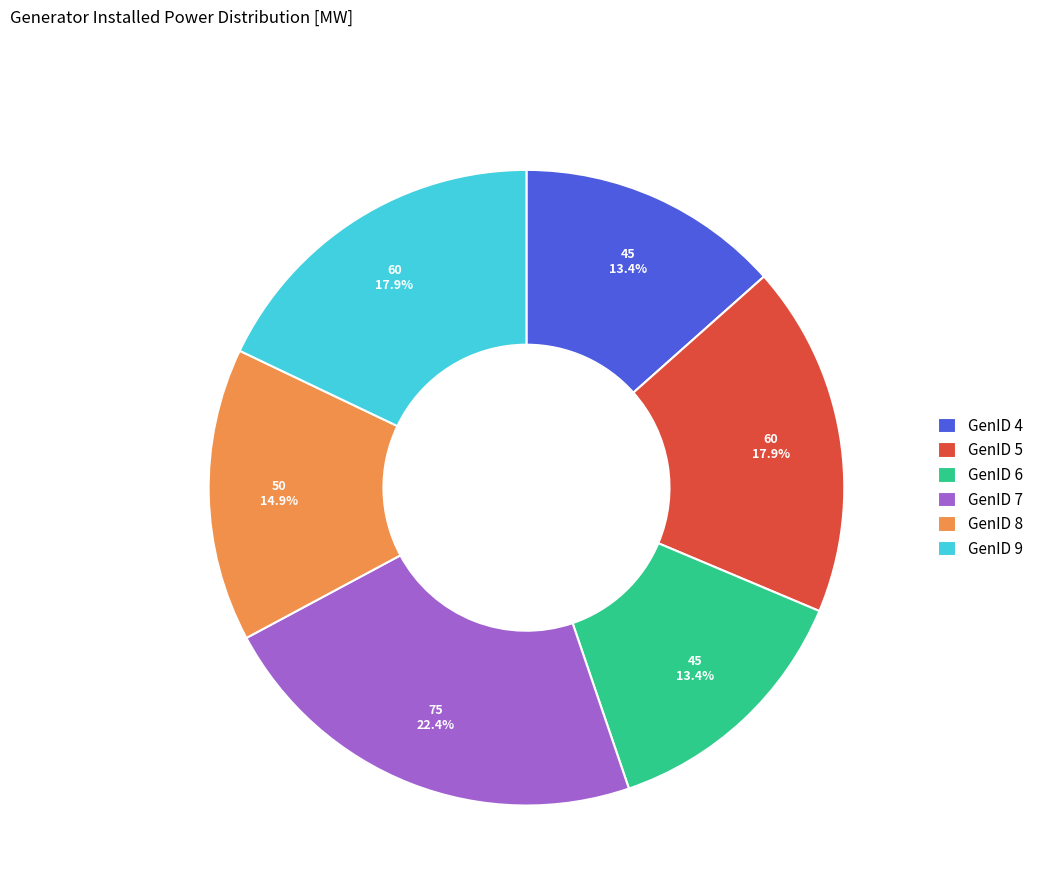

Which slice is the largest?

GenID 7